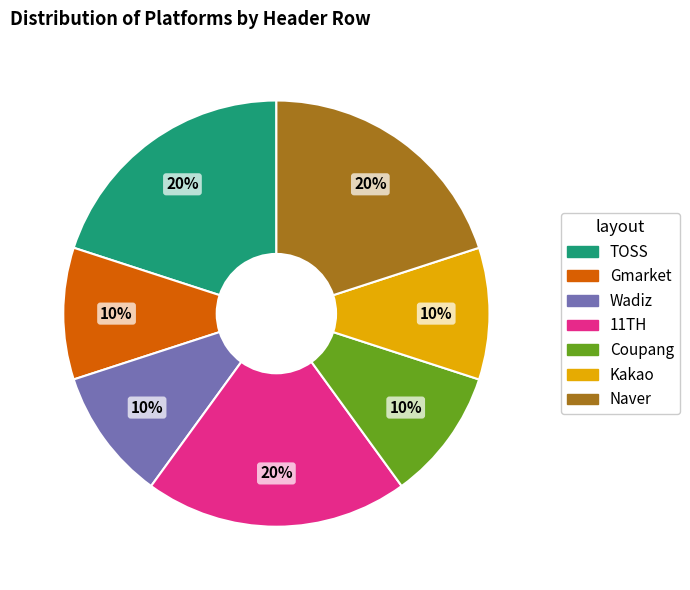

The Kakao slice represents 10% of the pie. True or false?

True